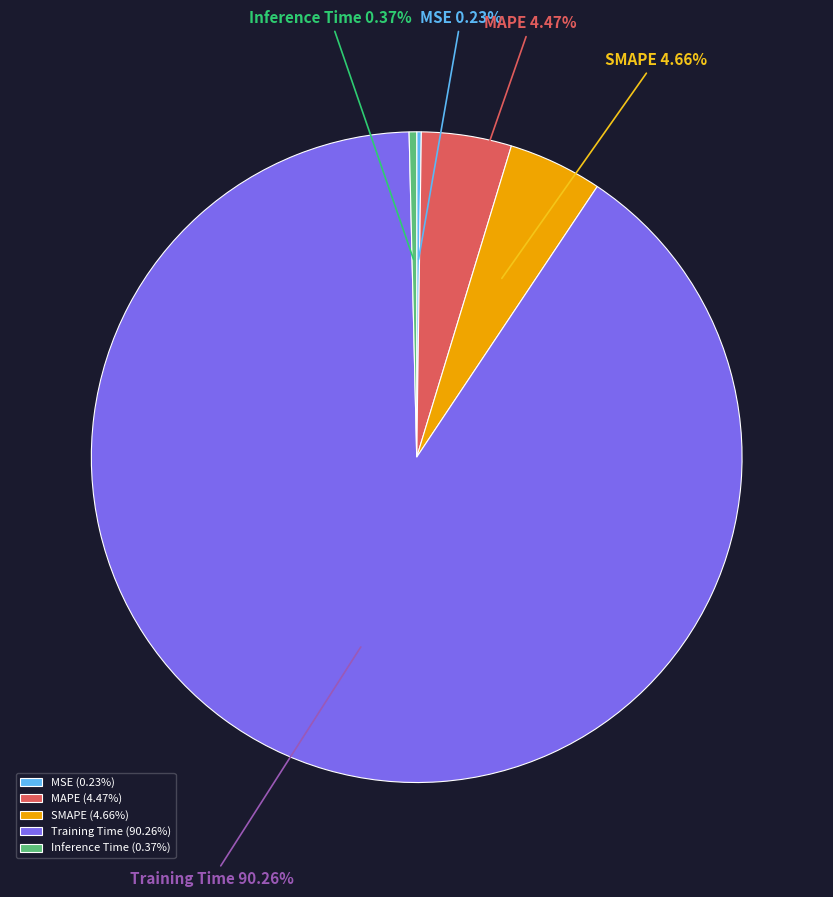

What is the majority slice?

Training Time